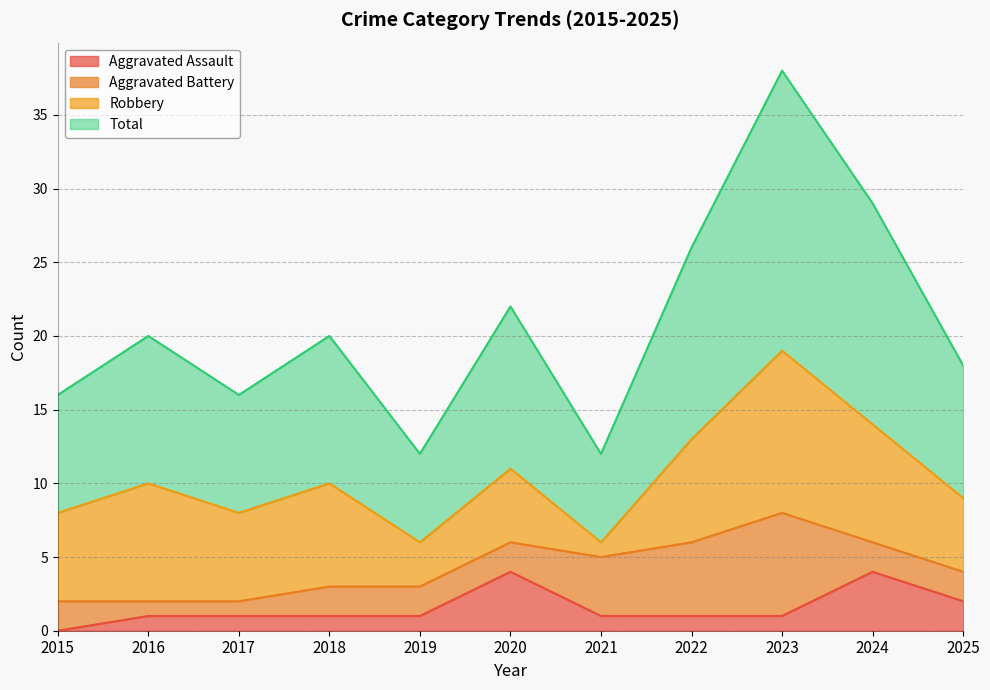

Count the Aggravated Assault values in the range 1 to 2.

8